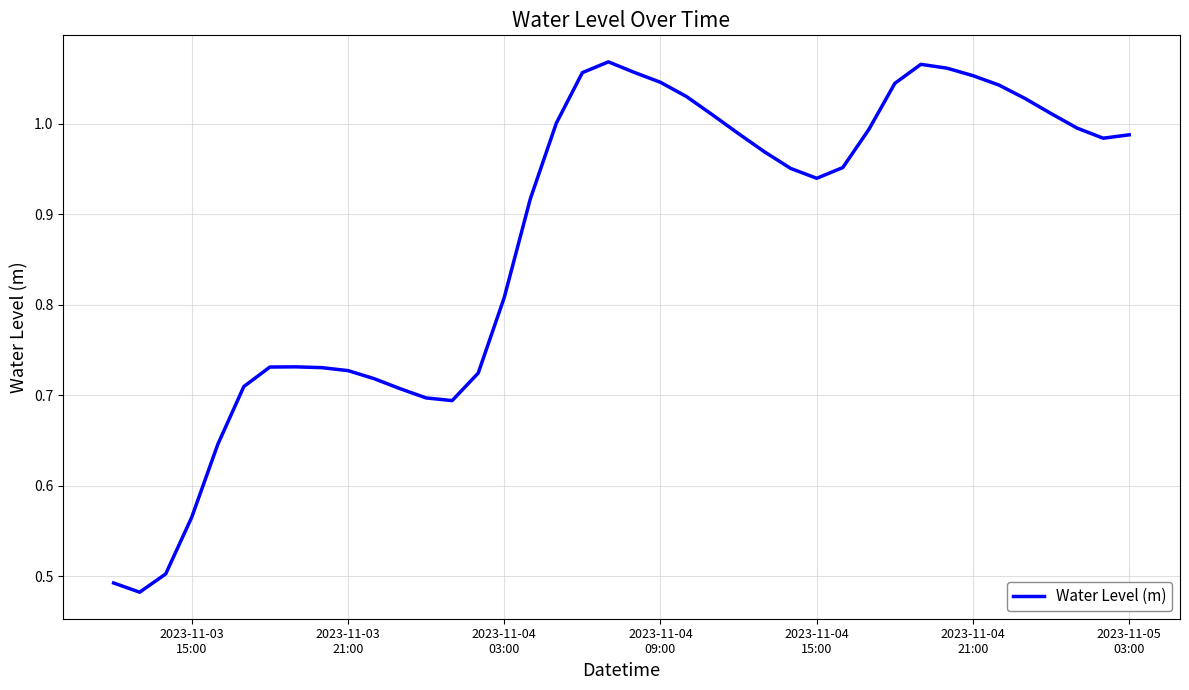

What is the difference between the maximum and minimum values?

0.6